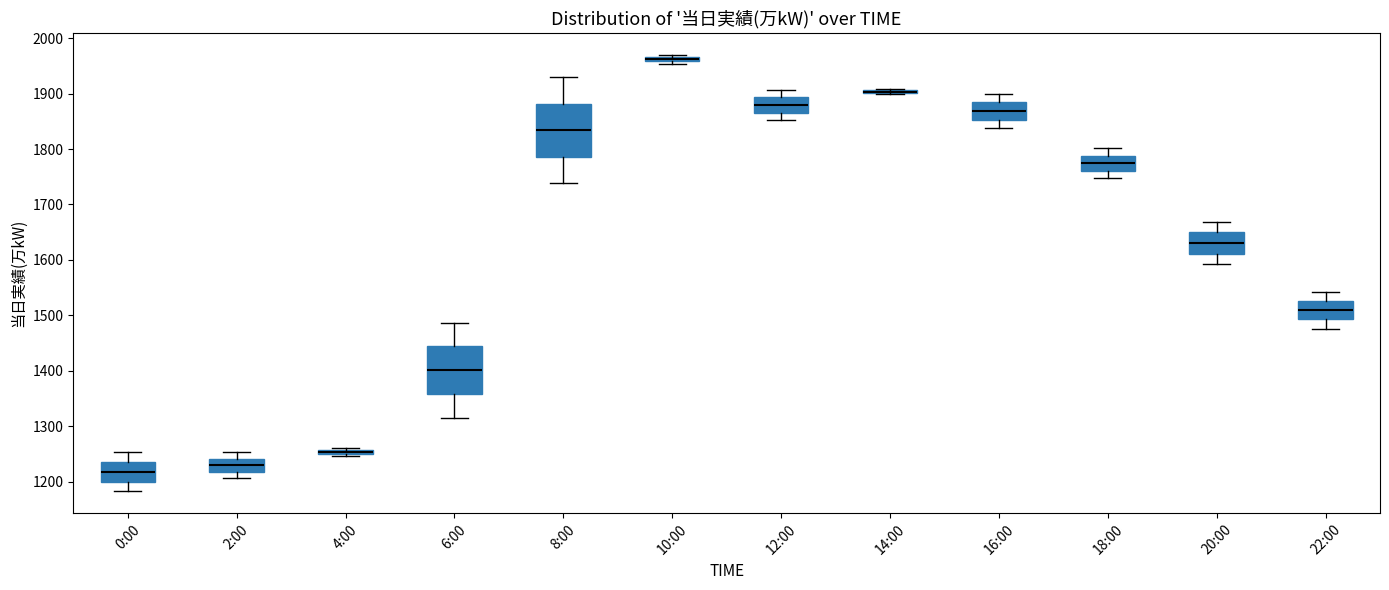

Which box is the tallest, from its lower edge to its upper edge?

8:00